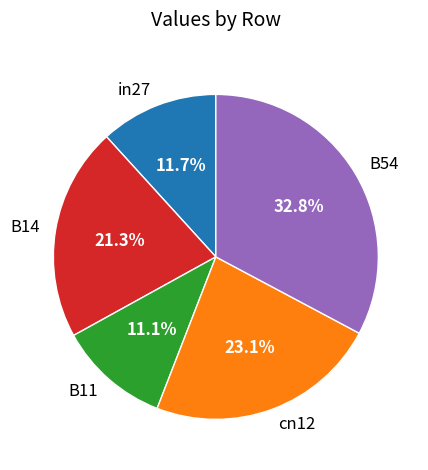

What percentage is the B54 slice, to the nearest percent?

33%